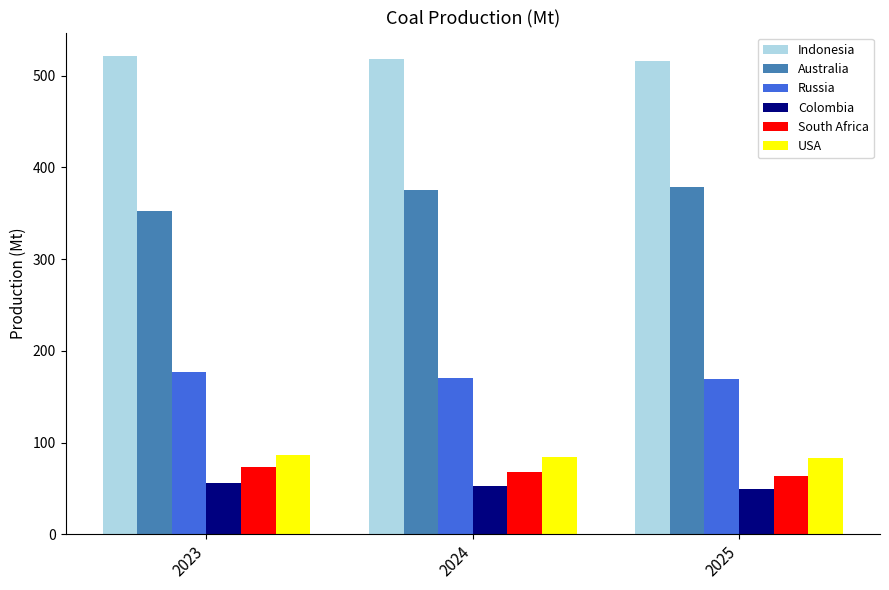

What is the difference between the second highest and minimum values in the Indonesia series?

2